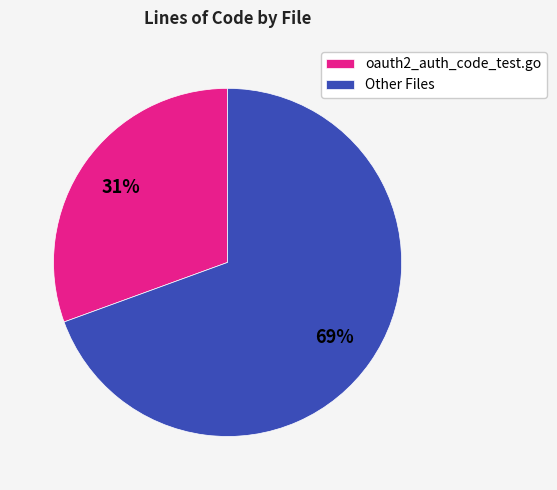

Which category has the smallest portion of the pie?

oauth2_auth_code_test.go